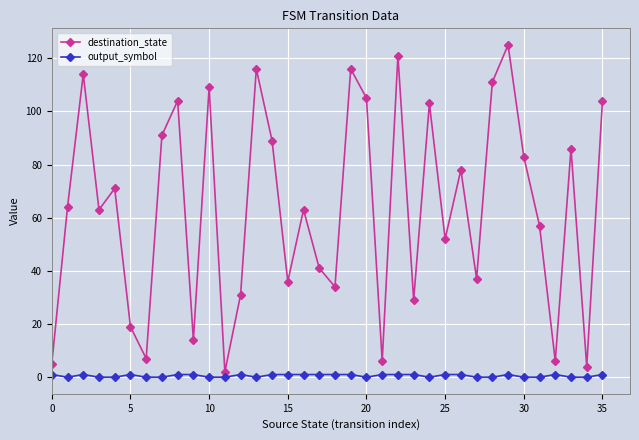

Which series has the widest spread of values?

destination_state